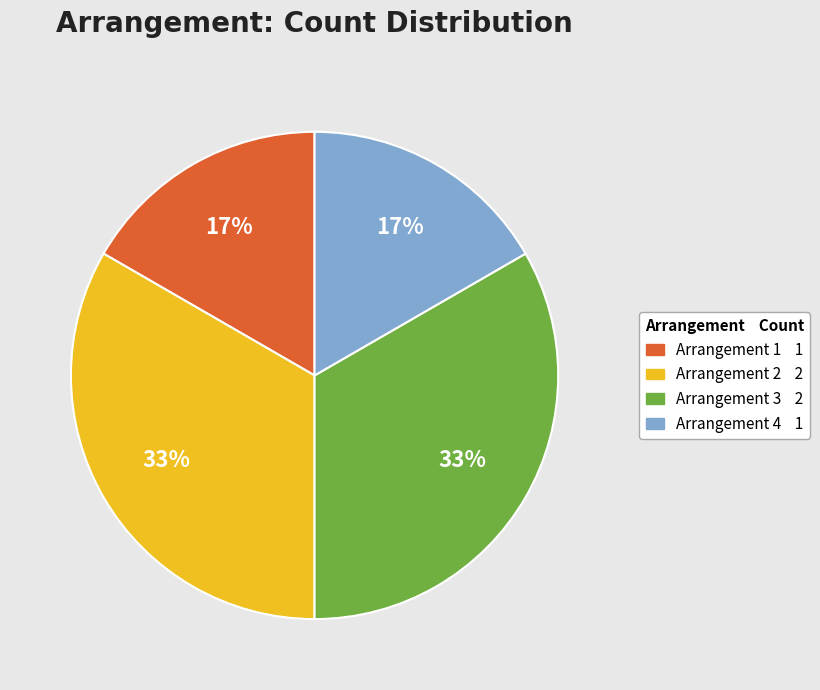

To the nearest percent, what is the average slice percentage?

25%